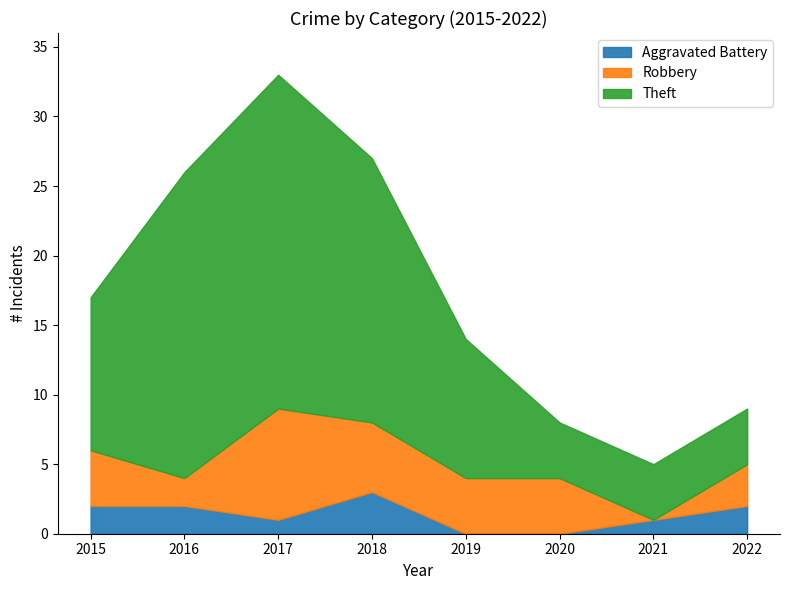

Rank the series by their average value, from highest to lowest.

Theft, Robbery, Aggravated Battery